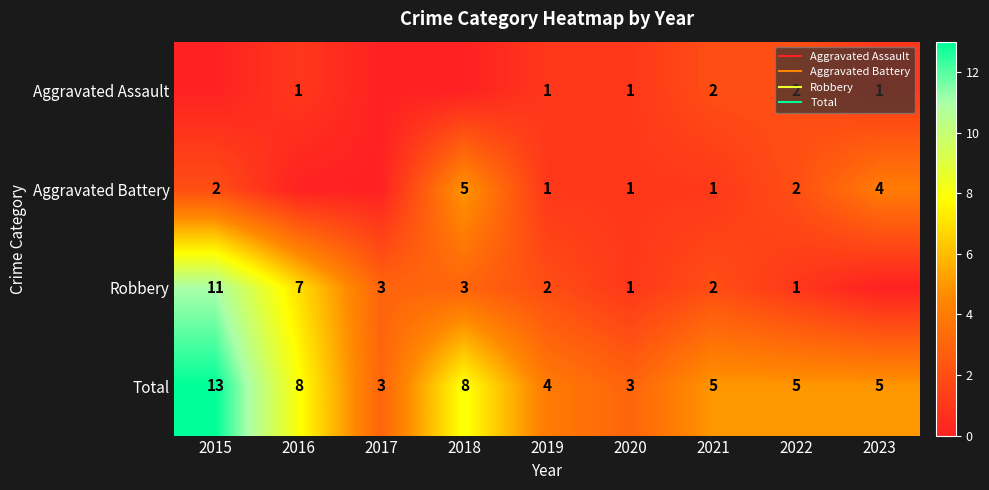

What is the difference between the second highest and minimum values in the Total series?

5